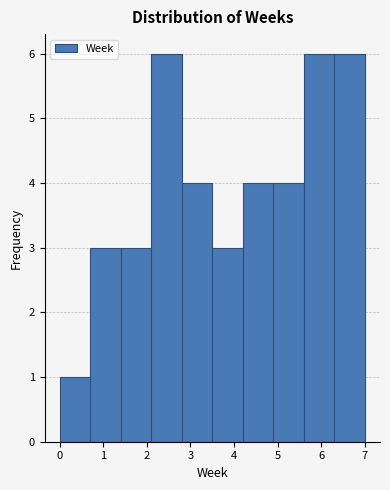

Reading left to right, transcribe this chart: for each bar, give the range it covers on the x-axis and its height. The values are not printed on the chart, so give them approximately, as read against the axis.

0.0 to 0.7: 1
0.7 to 1.4: 3
1.4 to 2.1: 3
2.1 to 2.8: 6
2.8 to 3.5: 4
3.5 to 4.2: 3
4.2 to 4.9: 4
4.9 to 5.6: 4
5.6 to 6.3: 6
6.3 to 7.0: 6